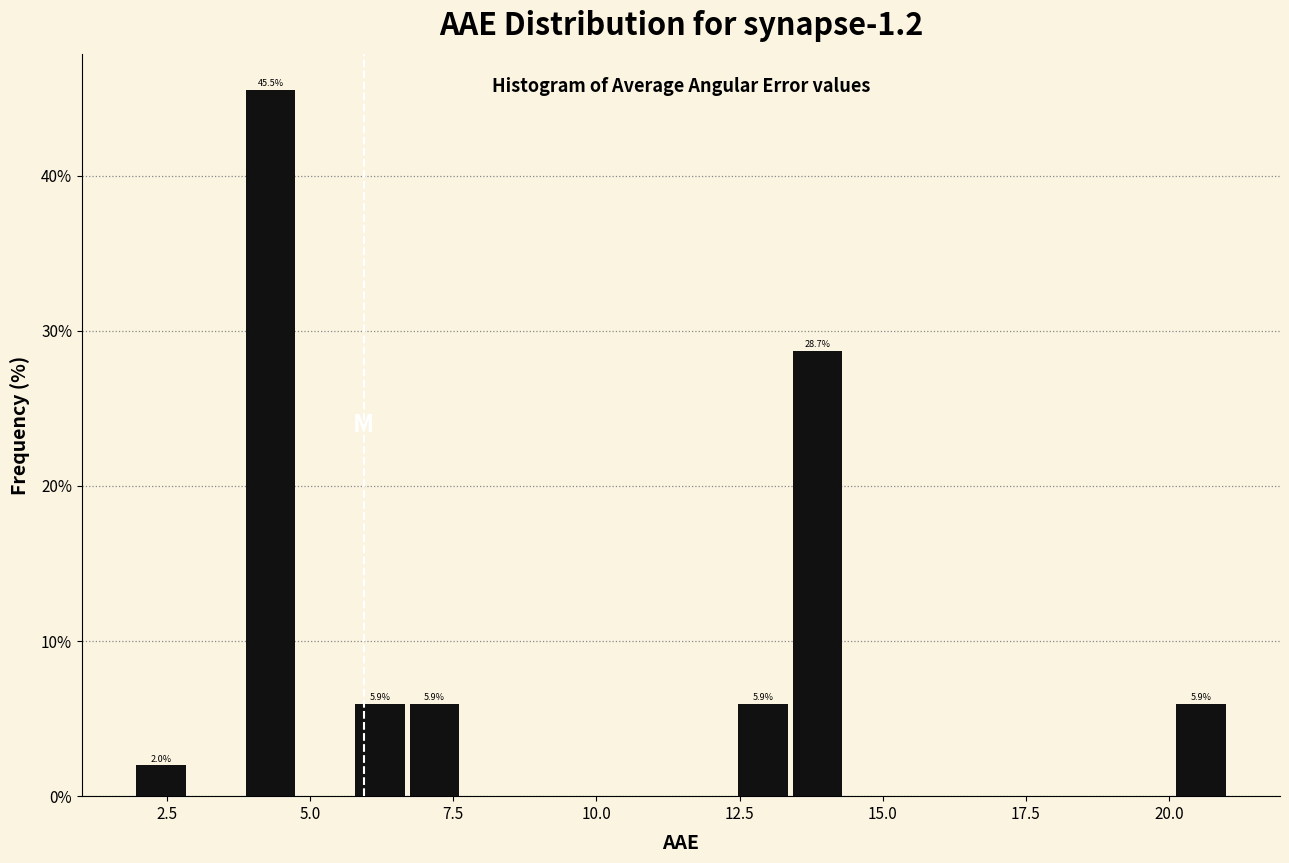

Read against the x-axis, roughly where is the centre of the tallest bar?

4.5